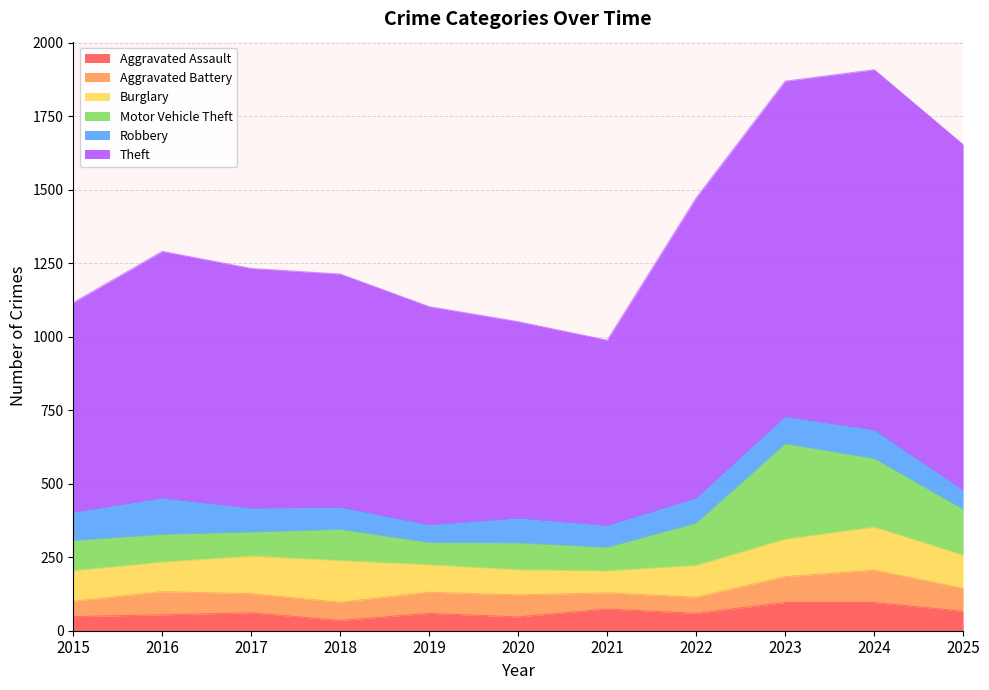

True or false: Aggravated Assault and Motor Vehicle Theft intersect in this chart.

False